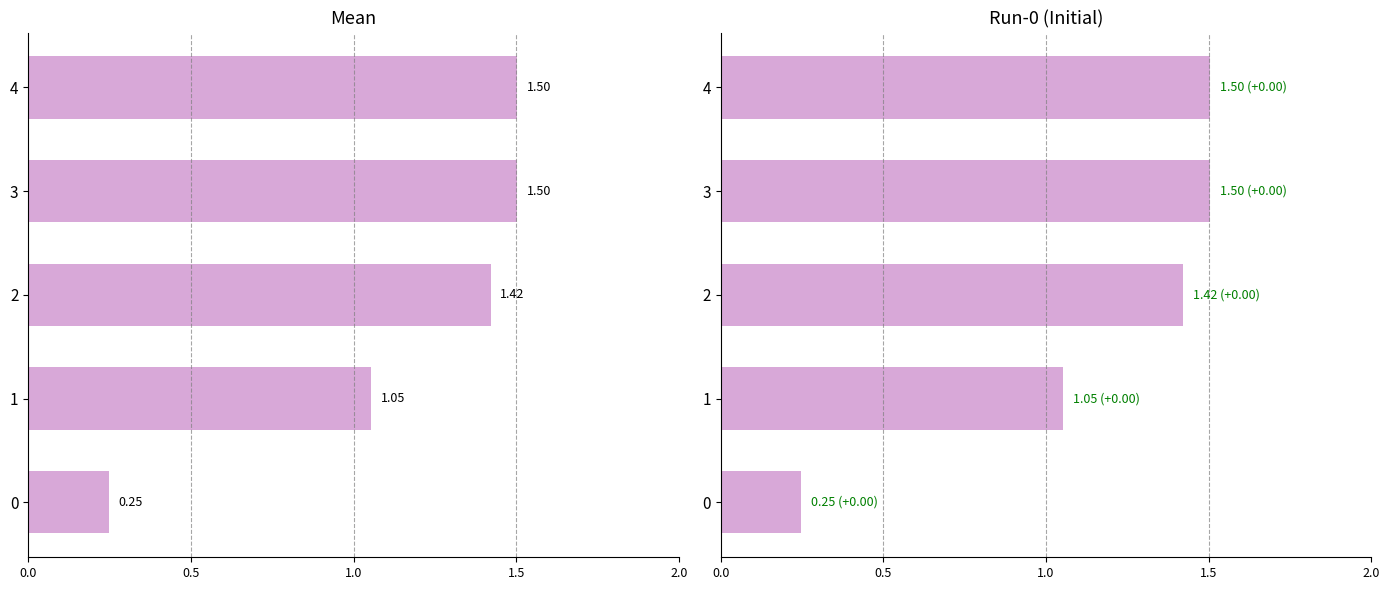

Count the number of data series in this chart.

2